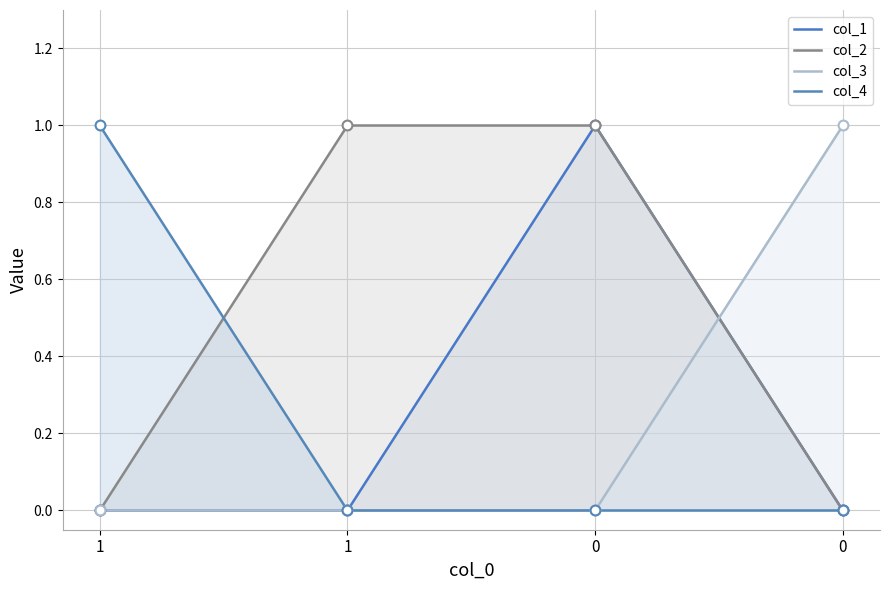

Is the value of col_3 at 0 greater than the value of col_2 at 0?

No